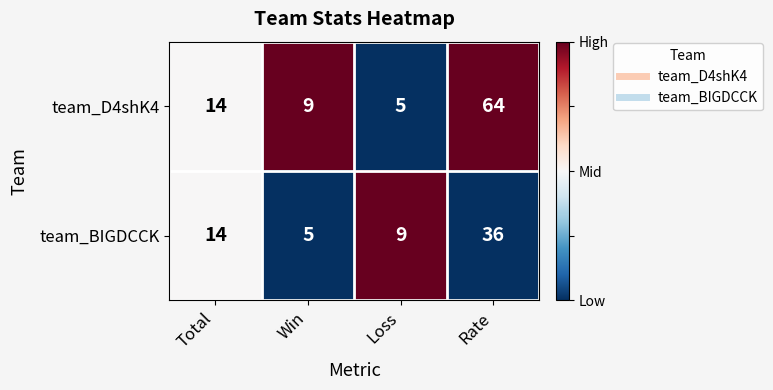

What is the difference between the maximum and second lowest values in the team_BIGDCCK series?

27